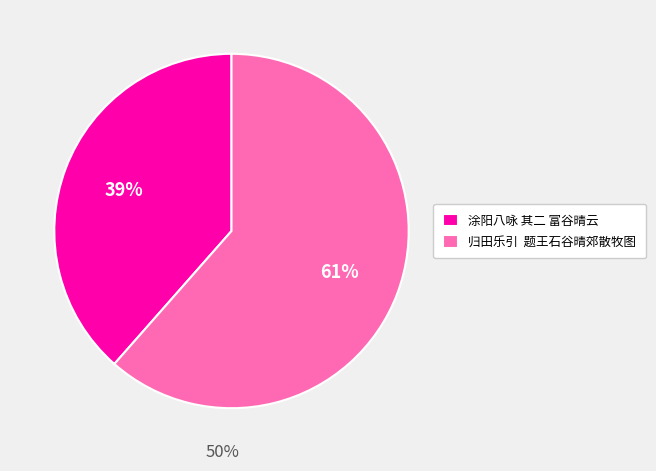

True or false: 涂阳八咏 其二 富谷晴云 accounts for 27% of the total.

False